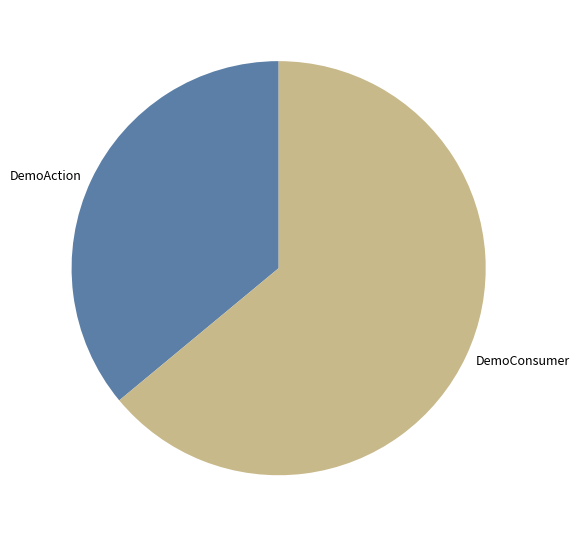

How many segments does this pie chart have?

2